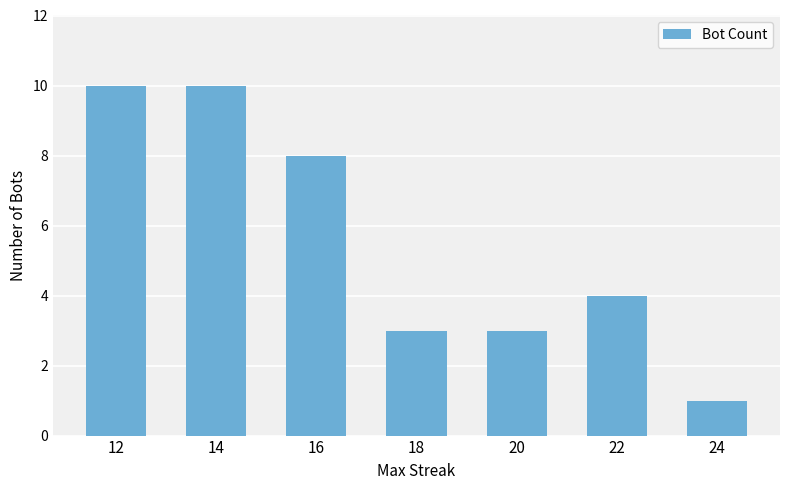

What is the greatest value displayed?

10